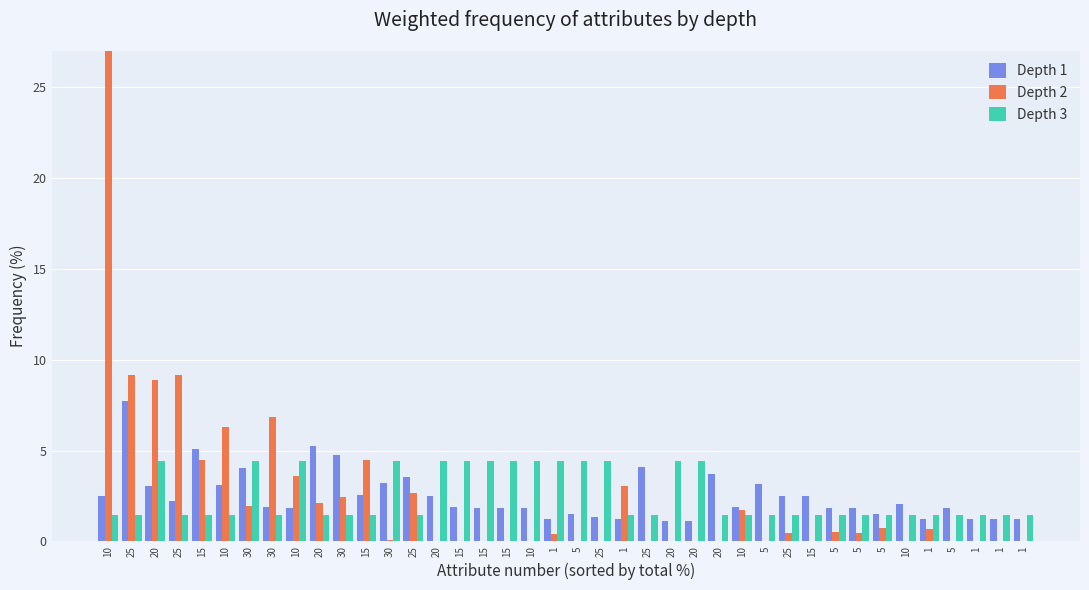

Which series has the widest spread of values?

Depth 2